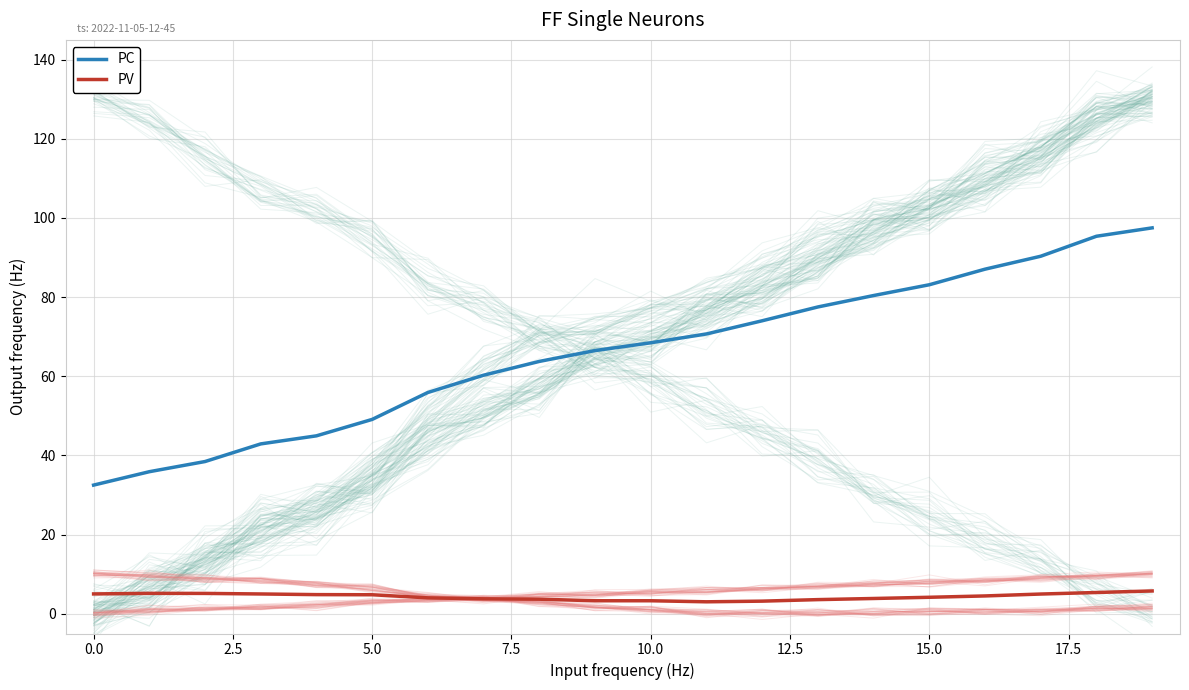

Rank the series by their maximum value, from lowest to highest.

PV, PC